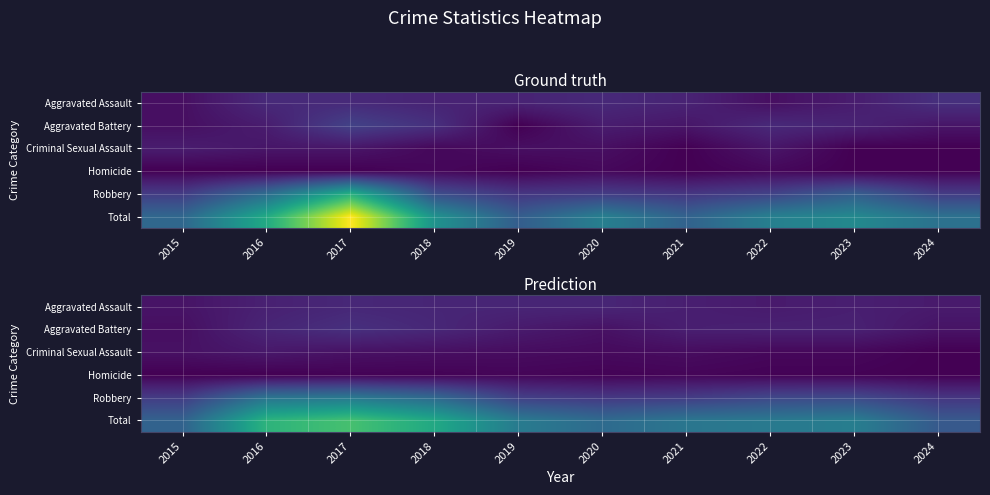

At 2023, list the series in order from smallest to largest.

Homicide, Criminal Sexual Assault, Aggravated Assault, Aggravated Battery, Robbery, Total